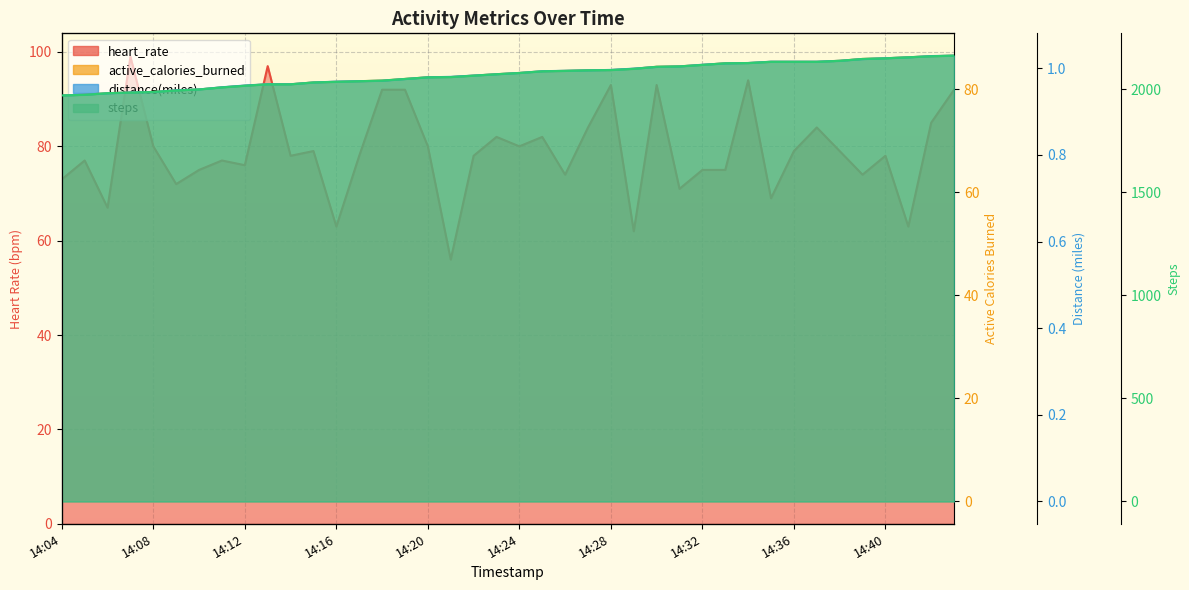

Reading left to right, list all the values displayed in this chart.

heart_rate: 73.0	77.0	67.0	99.0	80.0	72.0	75.0	77.0	76.0	97.0	78.0	79.0	63.0	78.0	92.0	92.0	80.0	56.0	78.0	82.0	80.0	82.0	74.0	84.0	93.0	62.0	93.0	71.0	75.0	75.0	94.0	69.0	79.0	84.0	79.0	74.0	78.0	63.0	85.0	92.0
steps: 78.8	78.9	79.2	79.3	79.4	79.7	79.9	80.3	80.6	80.9	80.9	81.3	81.4	81.5	81.6	82.0	82.3	82.3	82.6	82.9	83.1	83.4	83.5	83.6	83.7	83.9	84.3	84.4	84.7	85.0	85.0	85.3	85.3	85.3	85.5	85.8	86.0	86.2	86.4	86.5
distance(miles): 0.9	0.9	0.9	0.9	0.9	0.9	1.0	1.0	1.0	1.0	1.0	1.0	1.0	1.0	1.0	1.0	1.0	1.0	1.0	1.0	1.0	1.0	1.0	1.0	1.0	1.0	1.0	1.0	1.0	1.0	1.0	1.0	1.0	1.0	1.0	1.0	1.0	1.0	1.0	1.0
active_calories_burned: 1969.0	1972.0	1980.0	1983.0	1986.0	1993.0	1998.0	2008.0	2016.0	2023.0	2023.0	2032.0	2035.0	2038.0	2041.0	2049.0	2057.0	2058.0	2065.0	2072.0	2078.0	2086.0	2088.0	2091.0	2092.0	2098.0	2108.0	2110.0	2117.0	2125.0	2126.0	2132.0	2132.0	2132.0	2137.0	2146.0	2149.0	2154.0	2159.0	2162.0